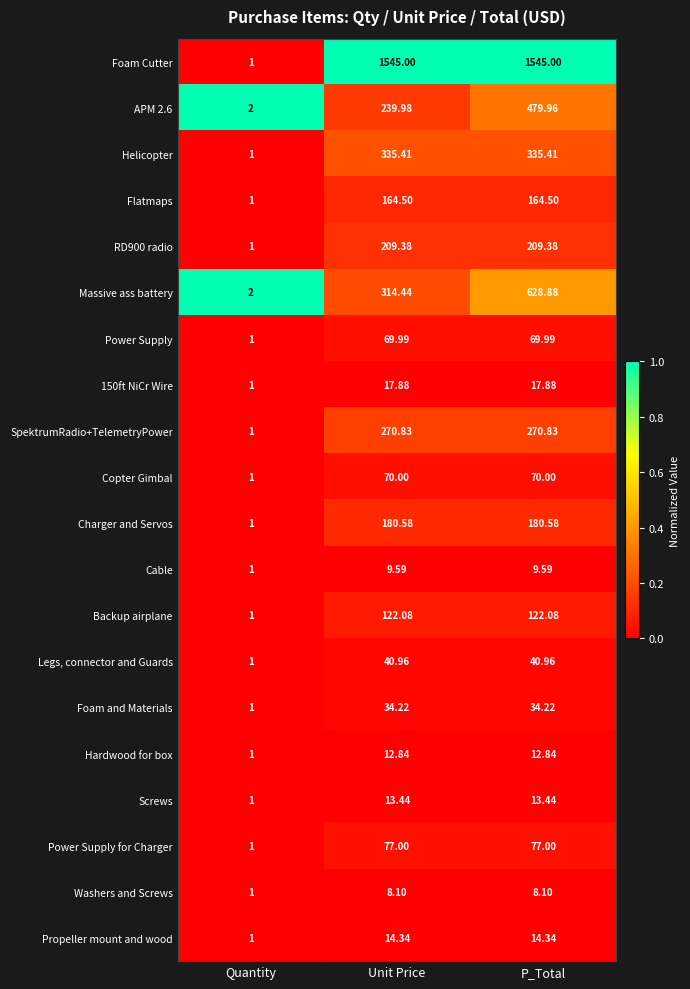

Which series has the widest spread of values?

Foam Cutter